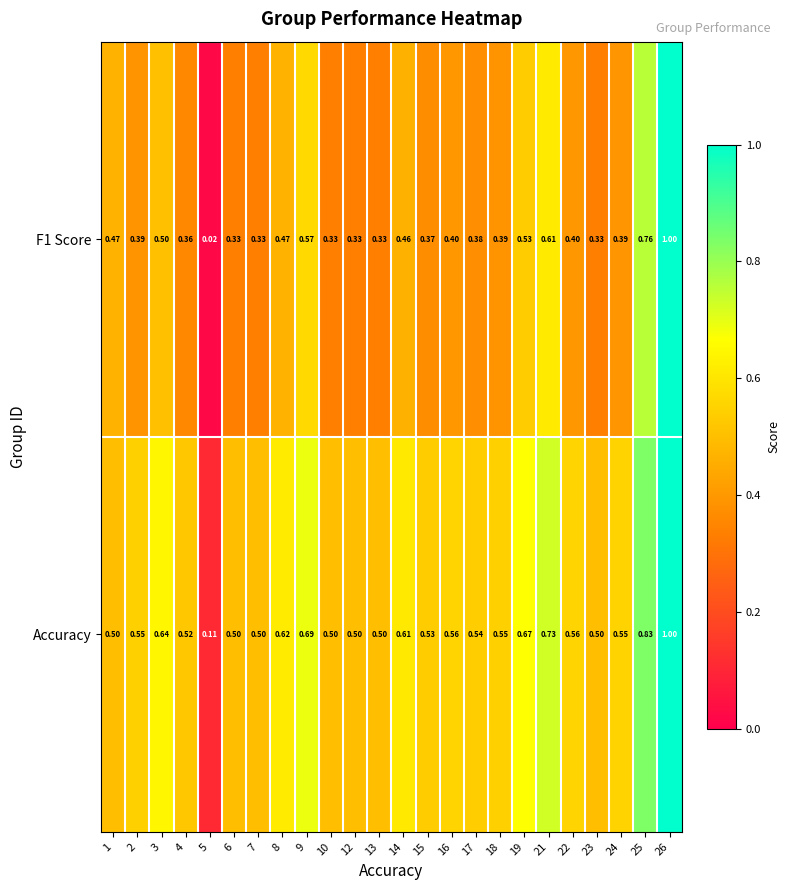

Which category has the lowest value across all series?

5